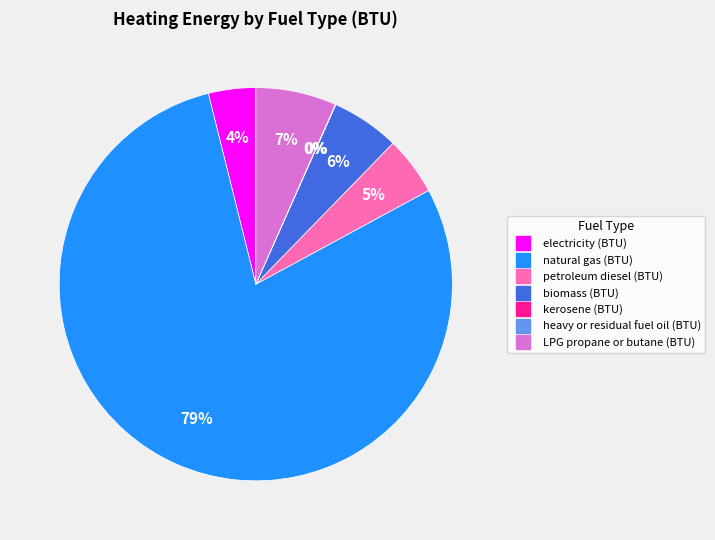

Between biomass (BTU) and petroleum diesel (BTU), which is larger?

biomass (BTU)